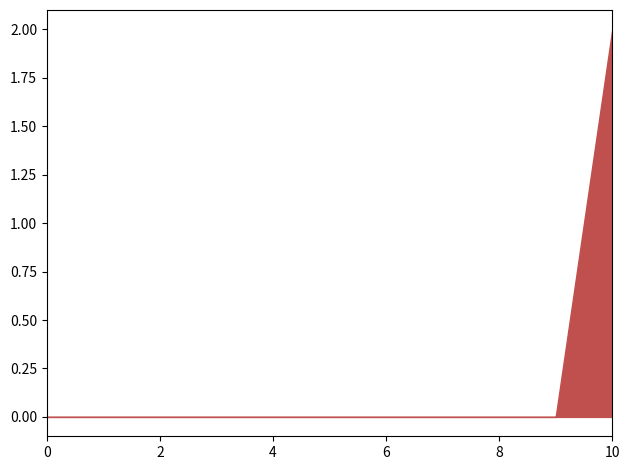

True or false: Team 2 Wins has a value of 0 at 2.

True